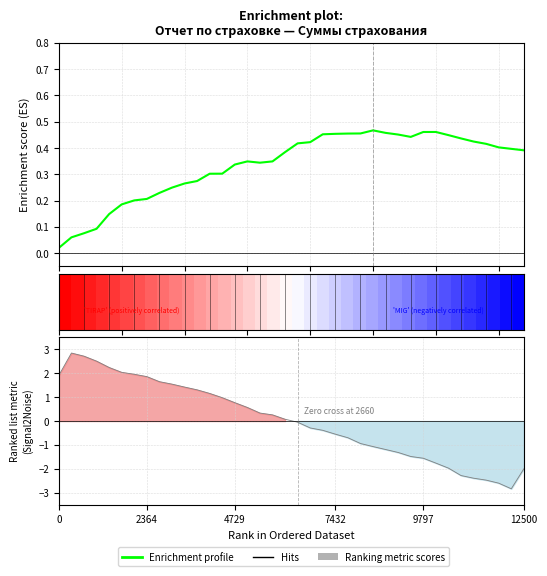

Which has a higher value, 8 or 22?

22